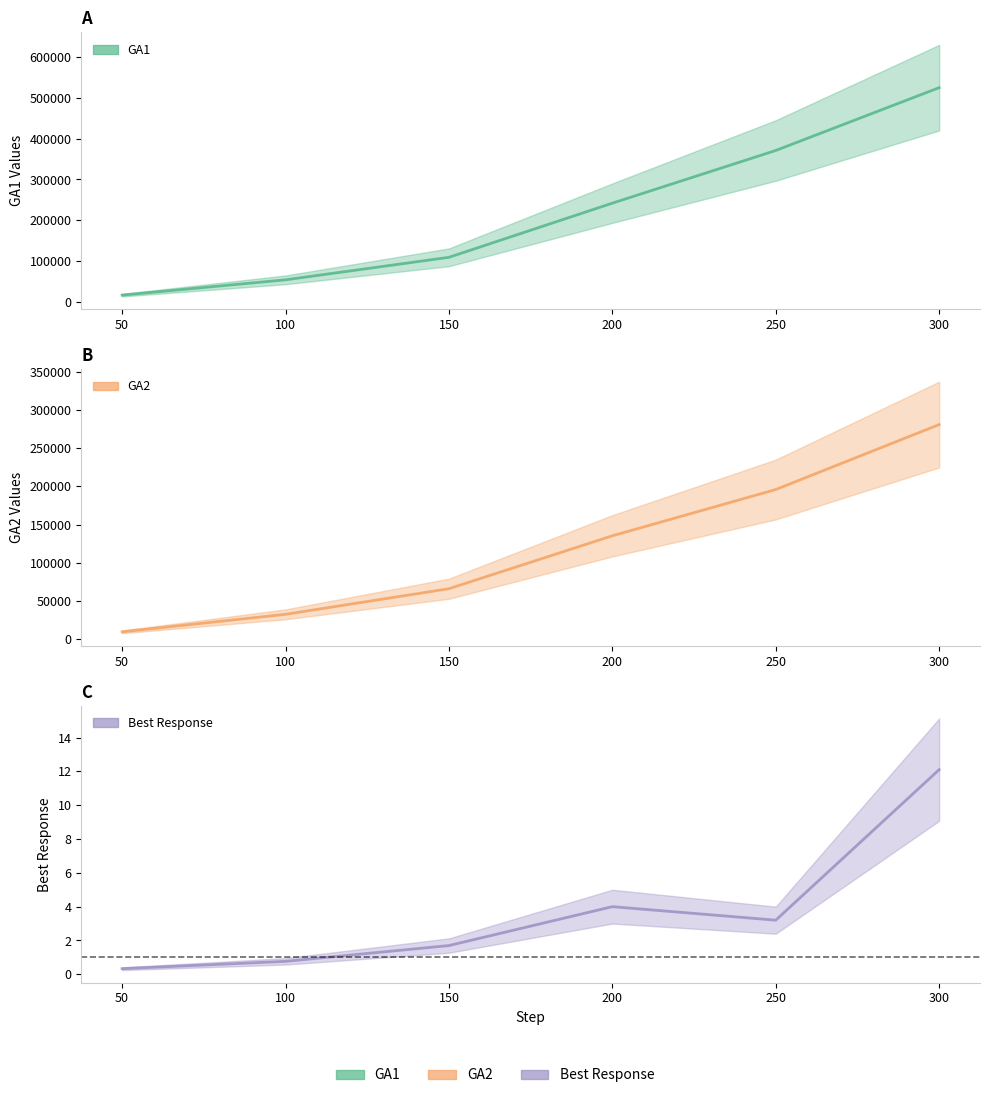

The GA1 series shows 384885.1 at 200. True or false?

False